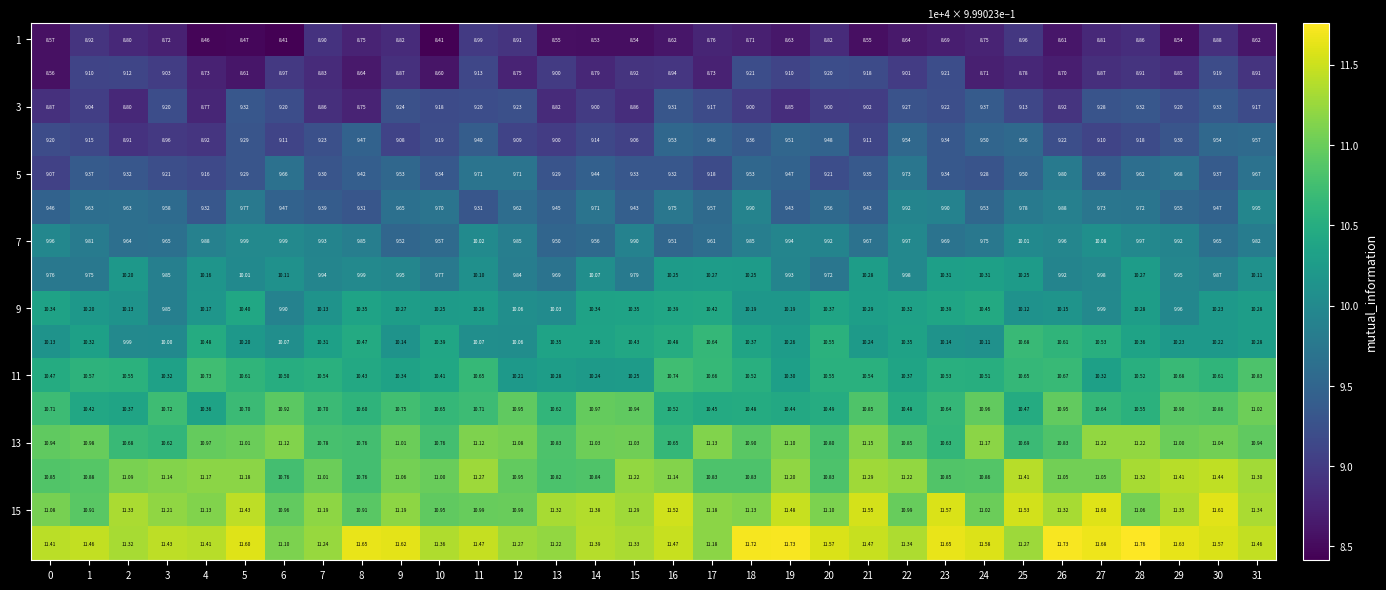

How many series are shown in this chart?

16